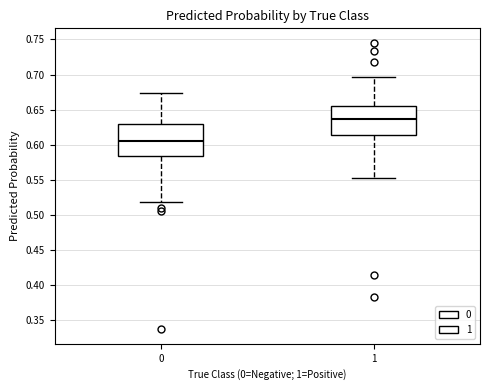

Reading left to right, read every box against the y-axis: the position of its median line, the range the box covers, and the ends of its whiskers. The values are not printed on the chart, so give them approximately, as read against the axis.

0: median 0.605, box 0.585 to 0.630, whiskers 0.520 to 0.675
1: median 0.635, box 0.615 to 0.655, whiskers 0.555 to 0.695